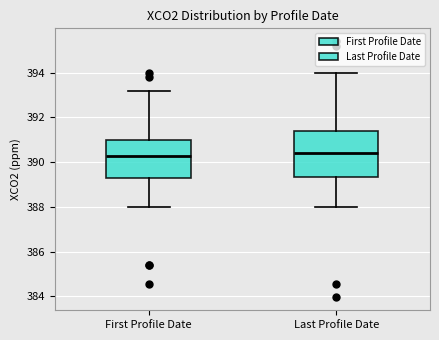

Reading left to right, transcribe this box plot: for each box, give where its median line is, the range the box spans, and where its two whiskers end, as read against the y-axis. The values are not printed on the chart, so give them approximately, as read against the axis.

First Profile Date: median 390.2, box 389.2 to 391.0, whiskers 388.0 to 393.2
Last Profile Date: median 390.4, box 389.4 to 391.4, whiskers 388.0 to 394.0